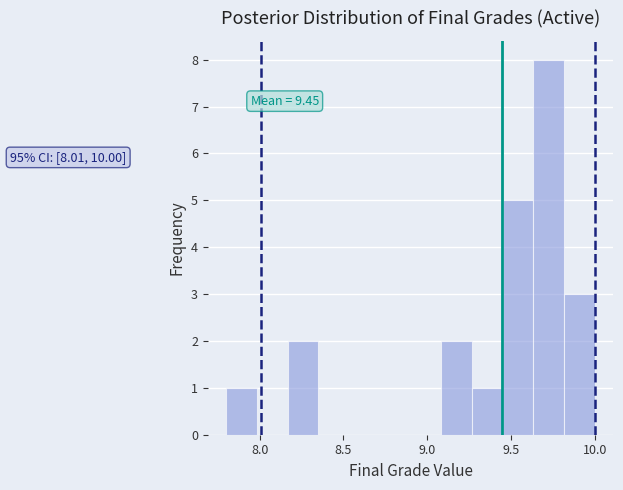

Read against the x-axis, roughly where is the centre of the tallest bar?

9.75